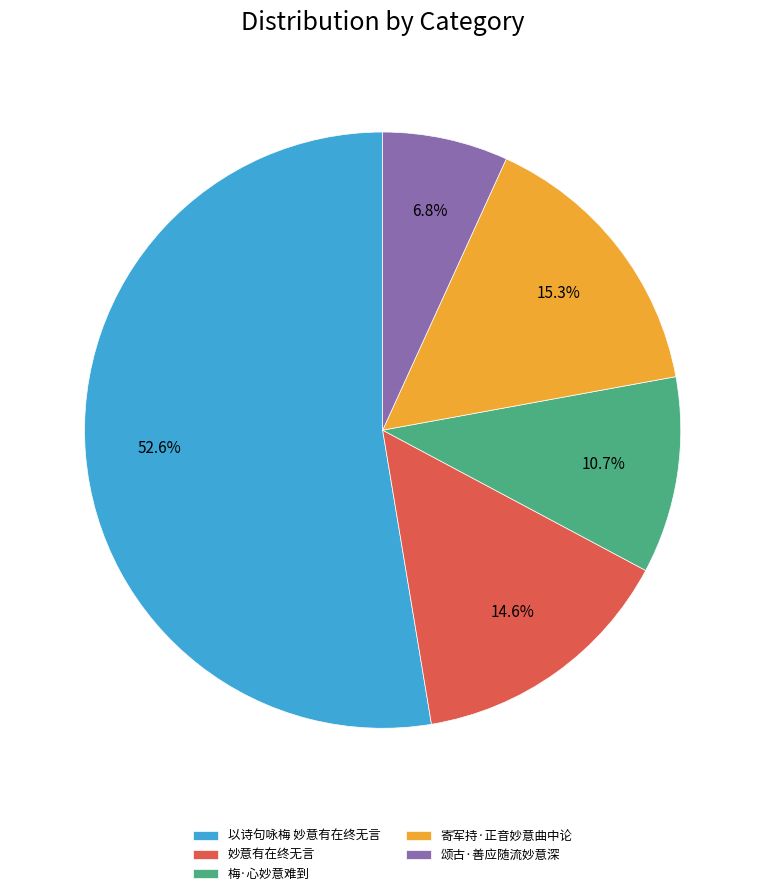

Does 以诗句咏梅 妙意有在终无言 account for over 50% of the chart?

Yes